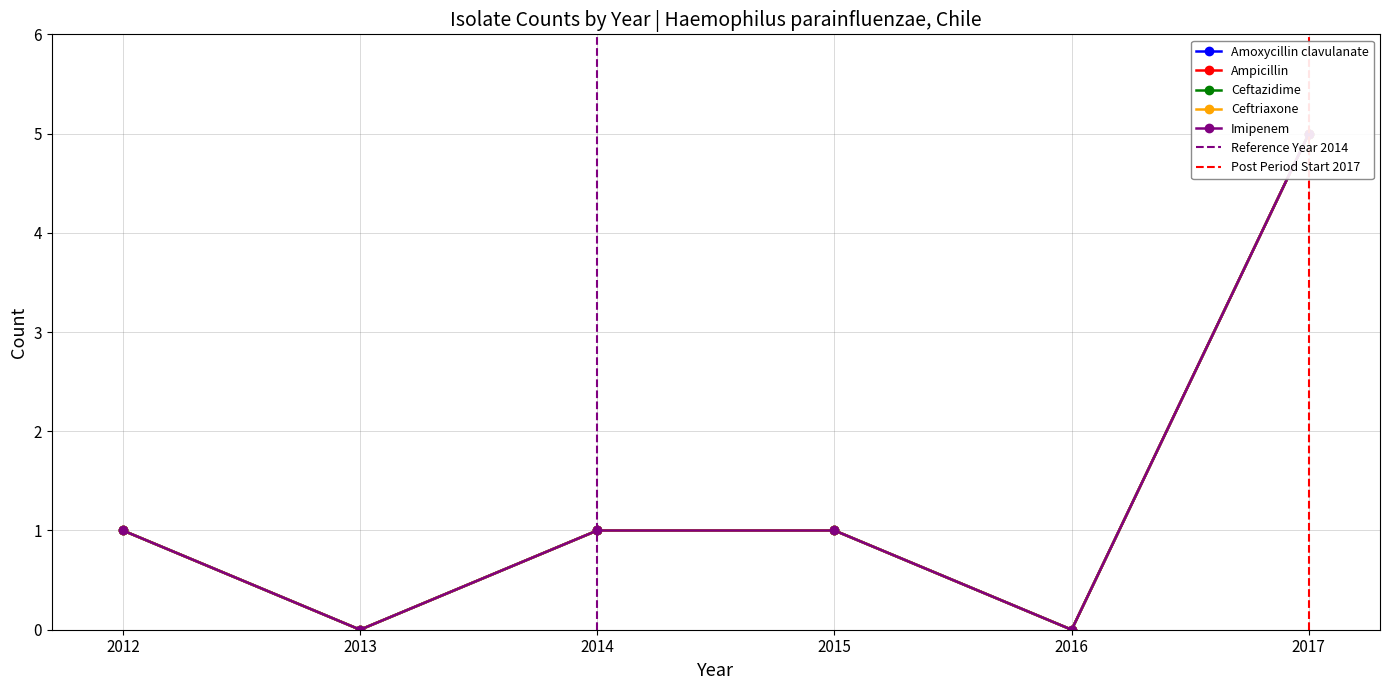

True or false: Ampicillin and Ceftriaxone cross at least once.

False